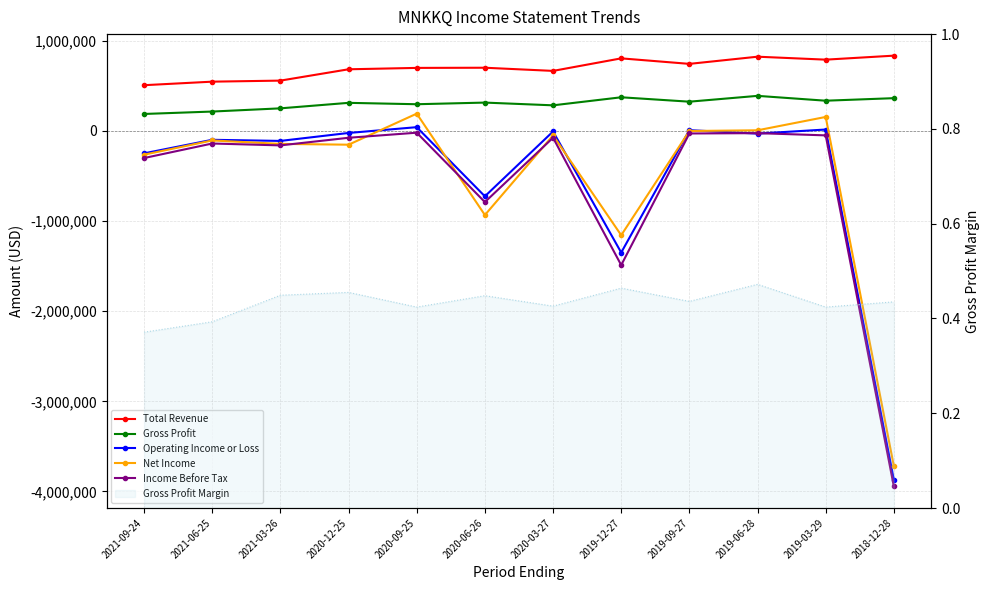

Between 2020-03-27 and 2019-06-28, which series saw the biggest shift?

Total Revenue